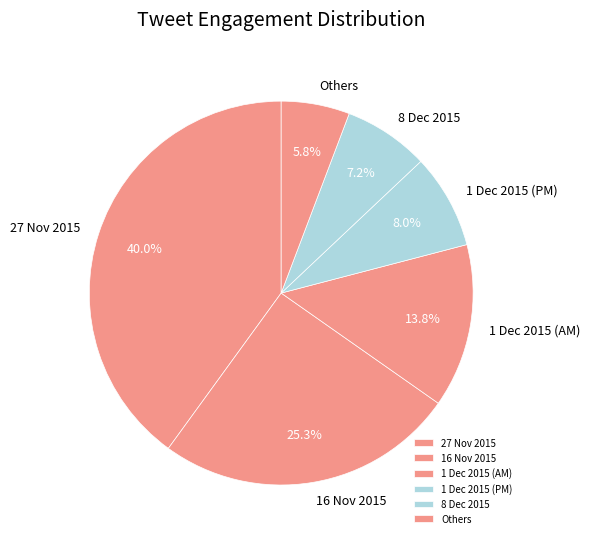

What percentage is NOT represented by Others?

94.2%